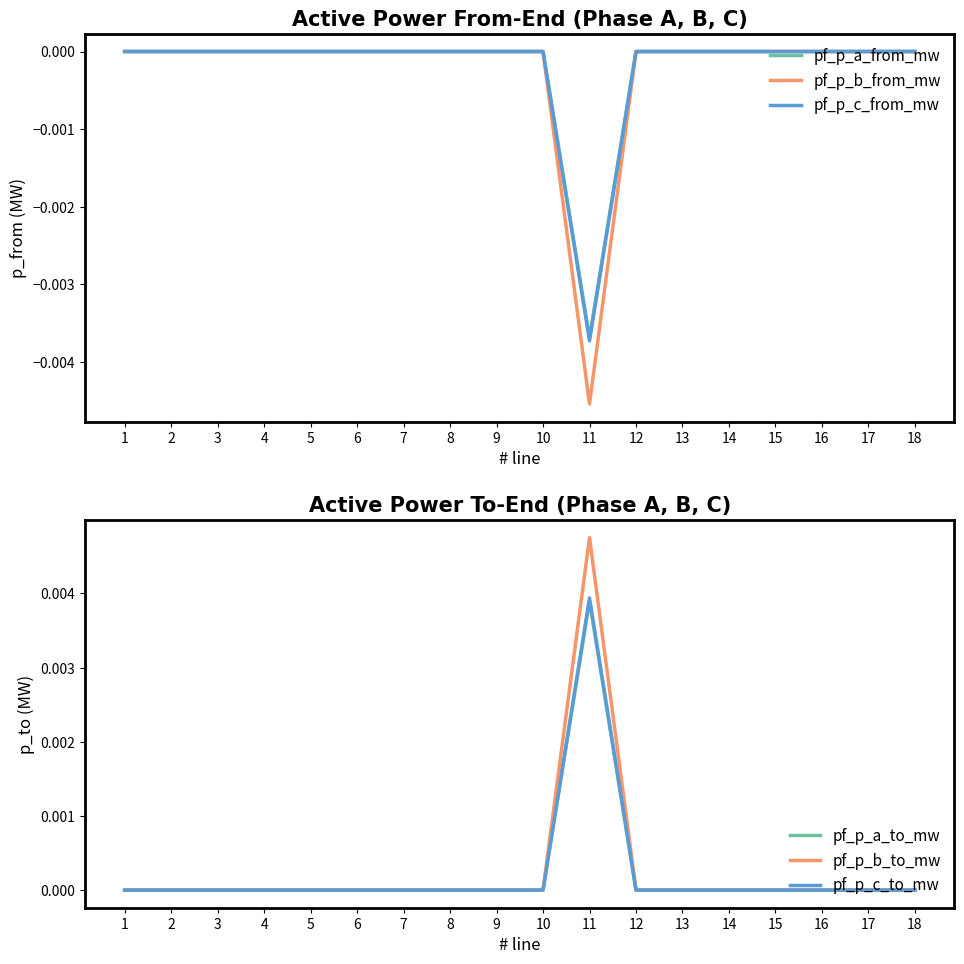

How many lines are shown in the chart?

6